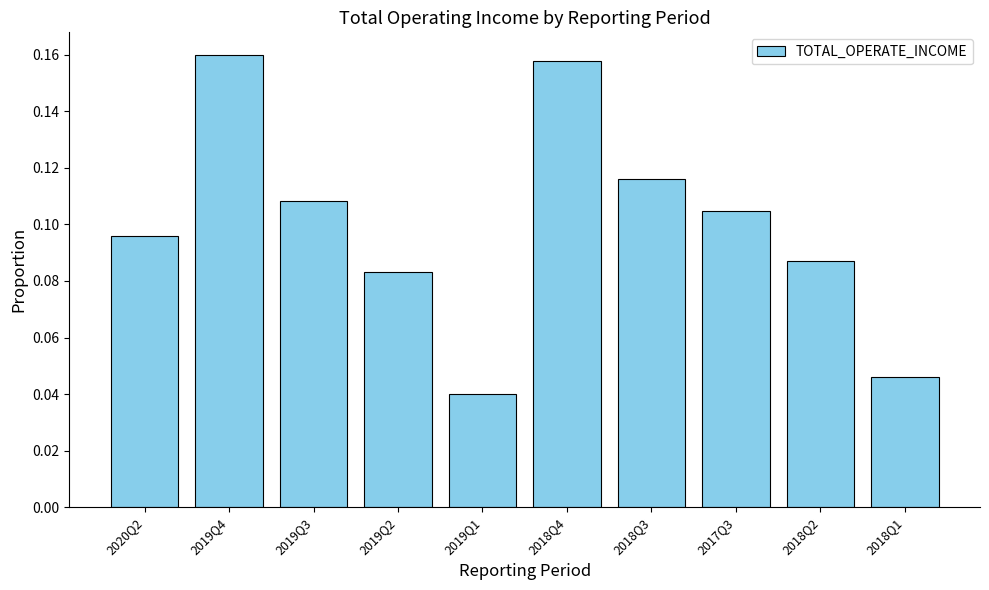

Rank the categories by value from lowest to highest.

2019Q1, 2018Q1, 2019Q2, 2018Q2, 2020Q2, 2017Q3, 2019Q3, 2018Q3, 2018Q4, 2019Q4